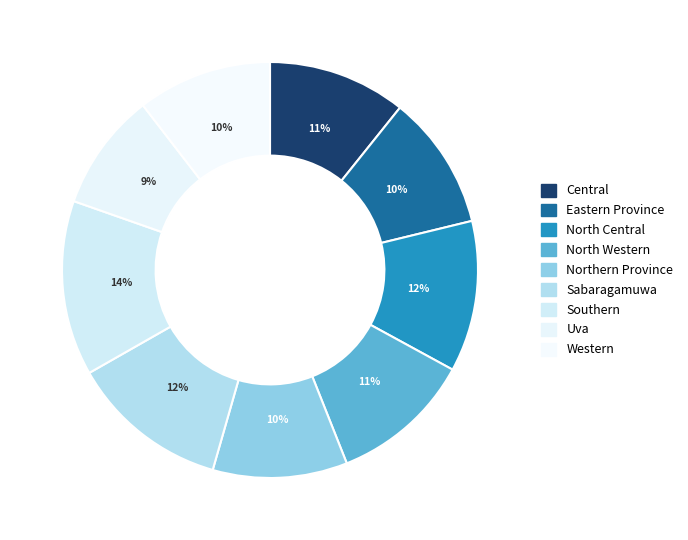

To the nearest percent, what percentage of the pie is North Central?

12%